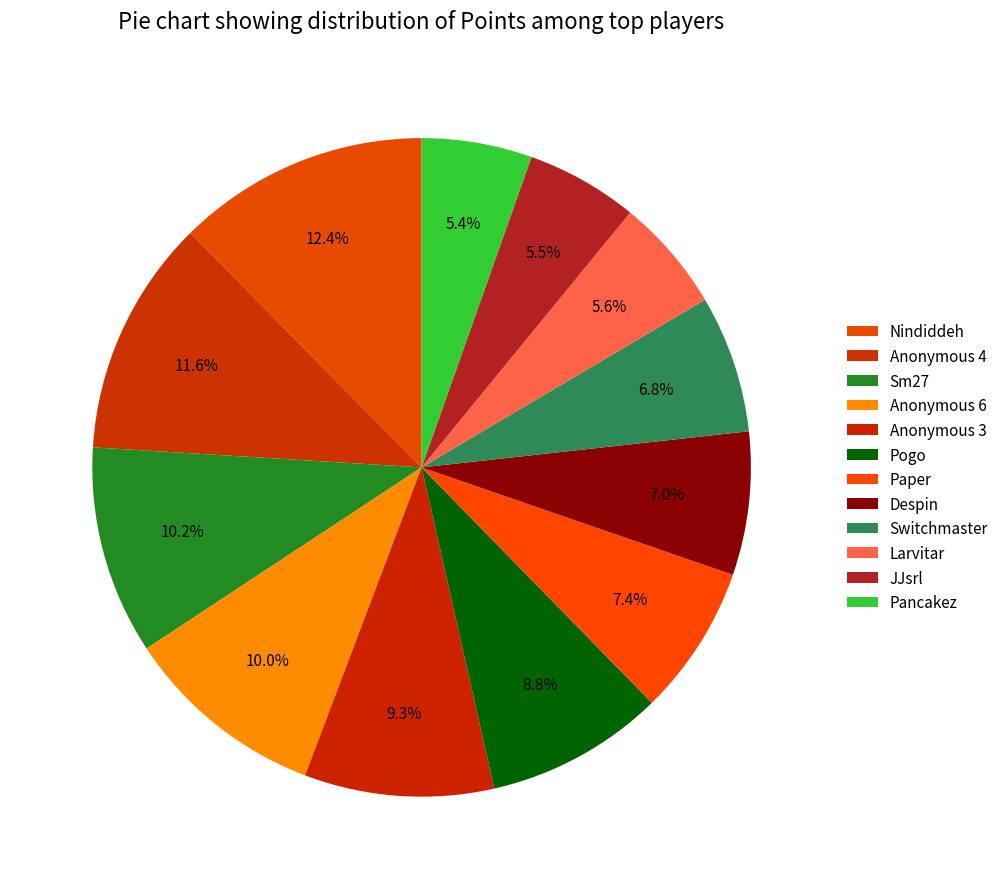

Which has a higher value, Nindiddeh or Sm27?

Nindiddeh